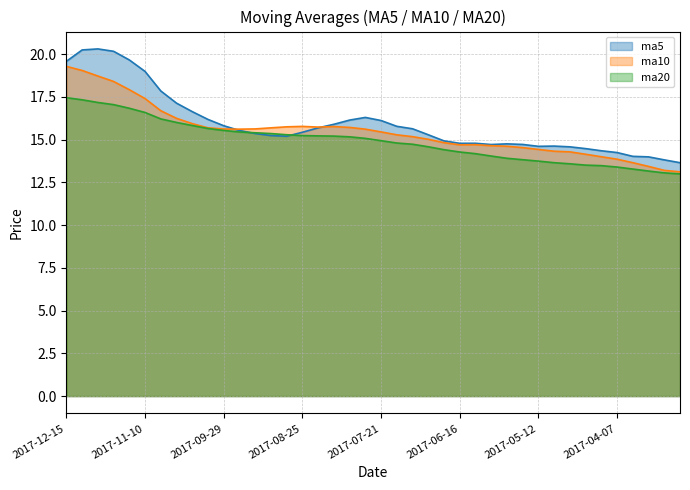

What is the sum of the ma10 values at 2017-10-20 and 2017-11-24?

34.3